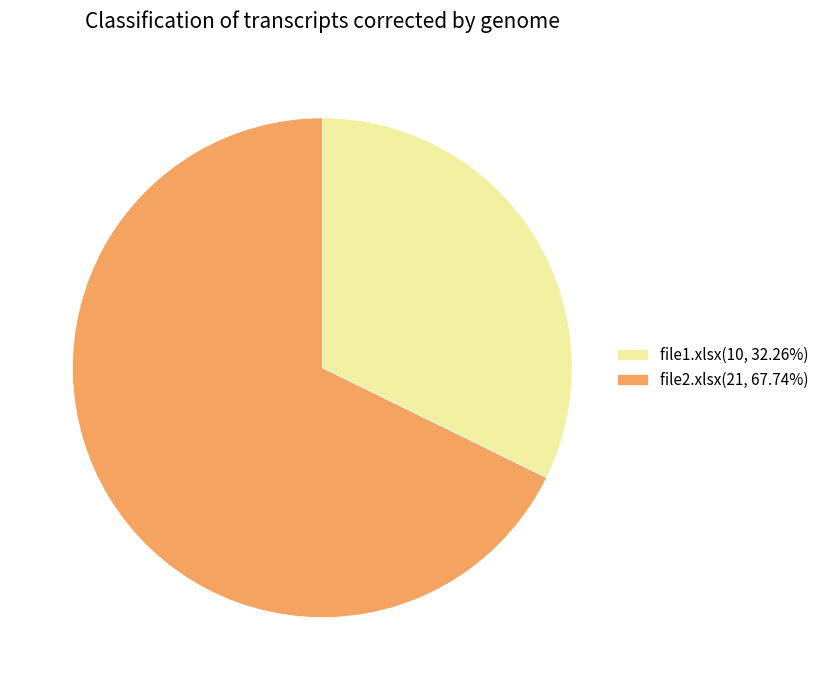

Count the number of slices in the pie.

2